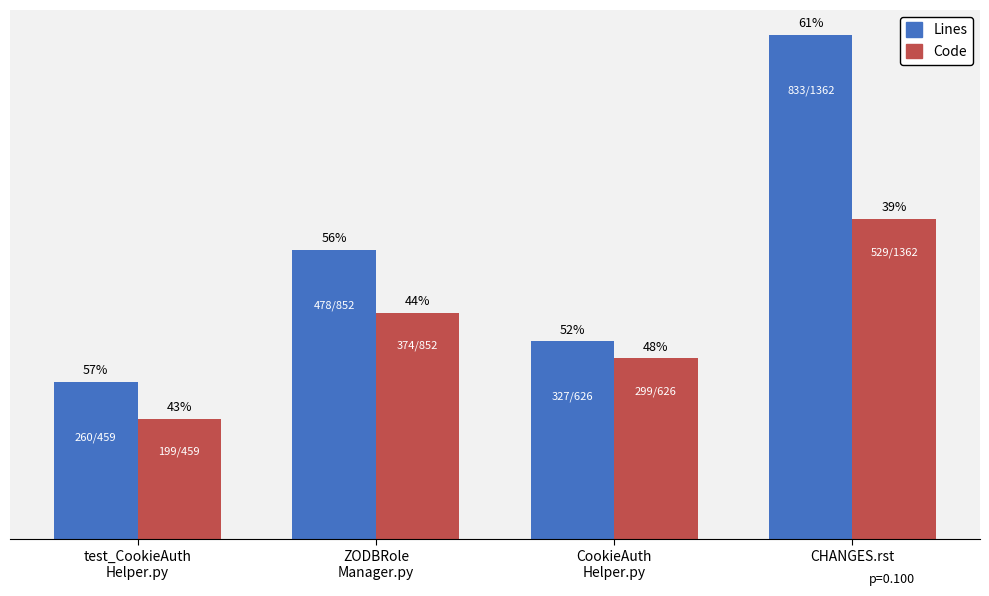

What is the difference between the maximum and second lowest values in the Lines series?

506